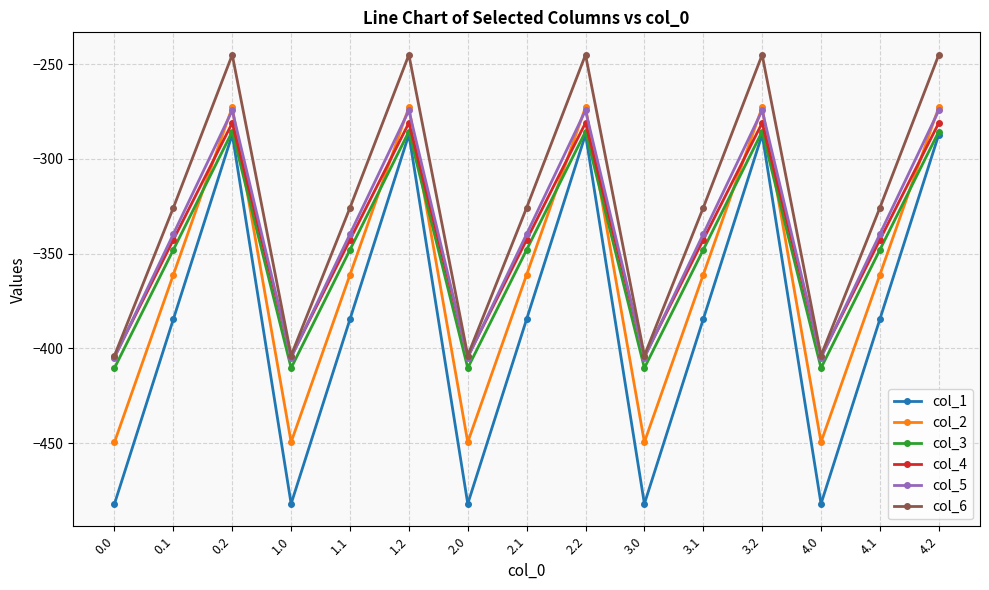

What is the value of the col_1 point at the 14th from the left?

-384.6